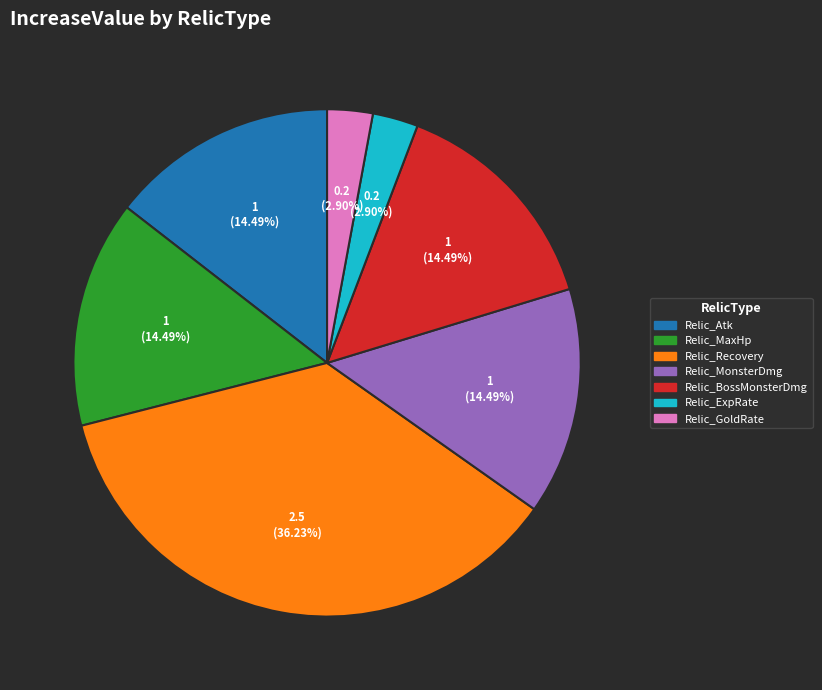

Which category has the biggest portion of the pie?

Relic_Recovery